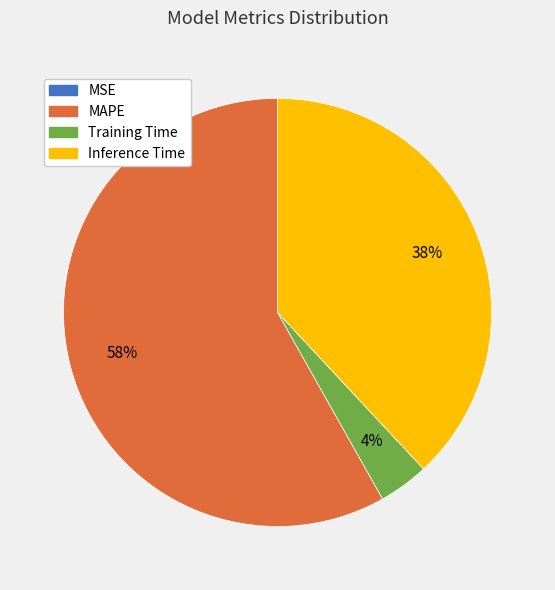

To the nearest percent, what is the difference between the largest and smallest slice percentages?

58%